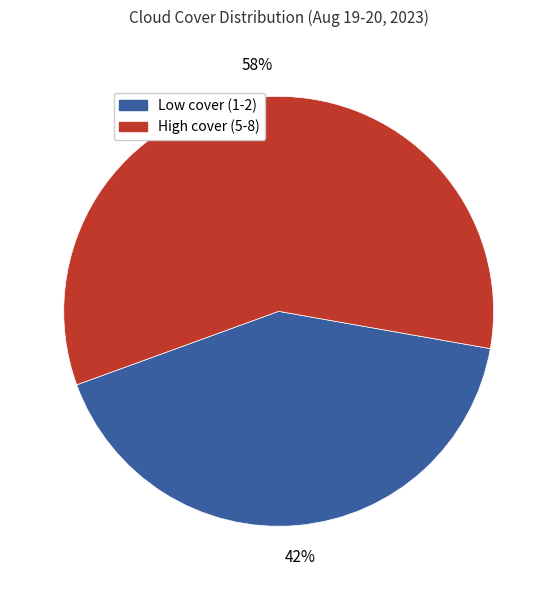

Which has a higher value, High cover (5-8) or Low cover (1-2)?

High cover (5-8)